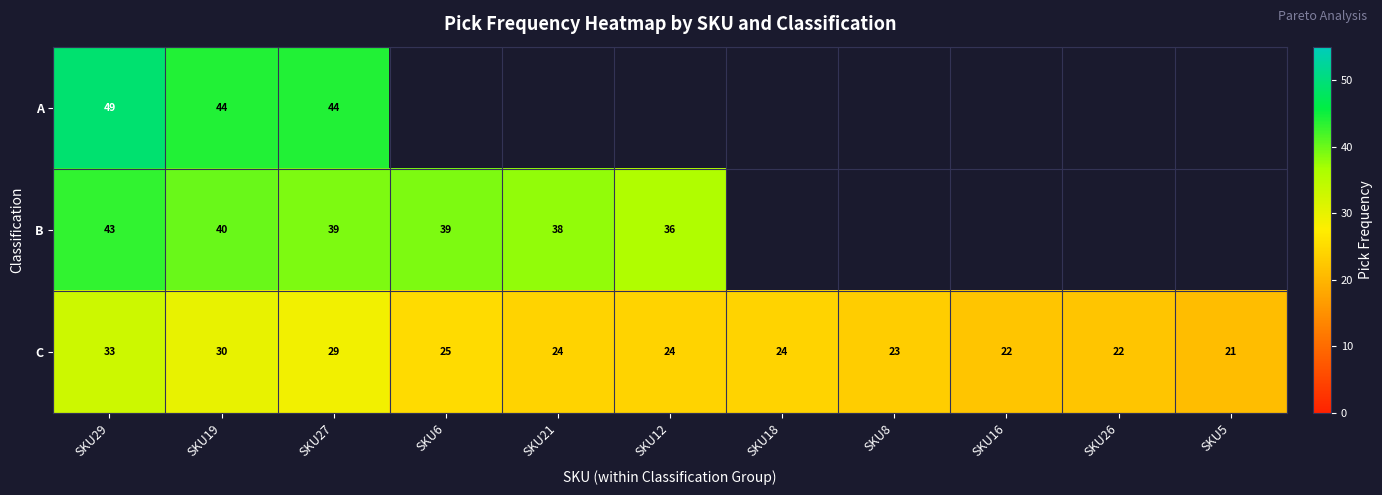

At SKU27, list the series in order from largest to smallest.

A, B, C